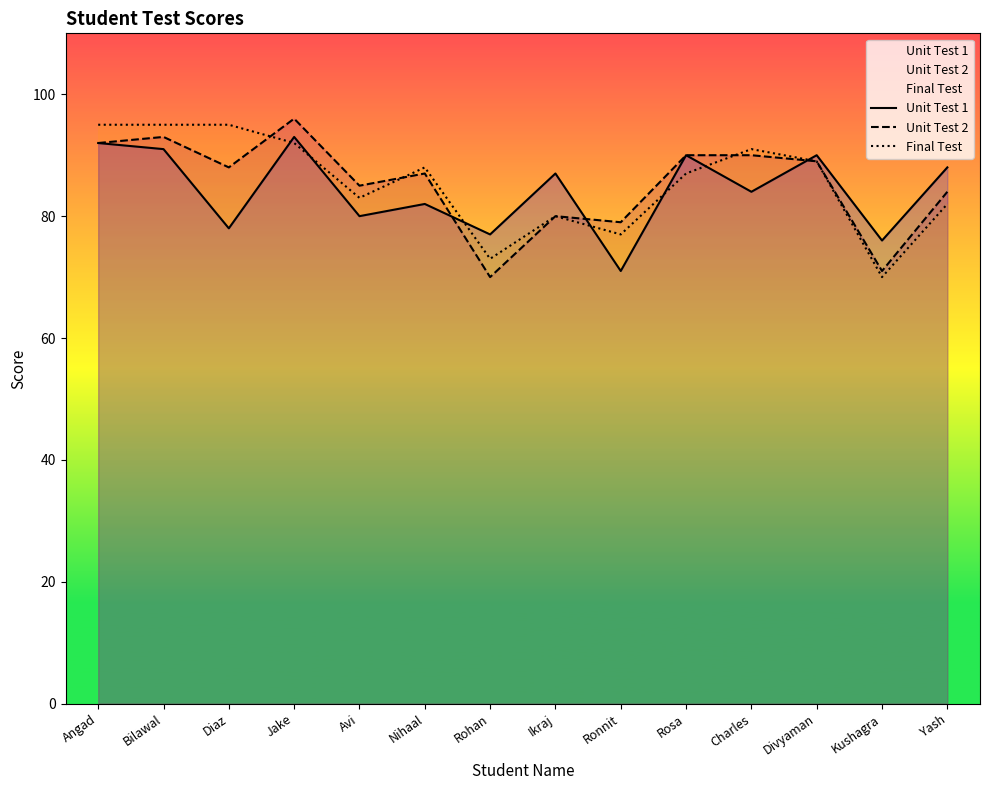

List the labels in order of Unit Test 1 value, smallest first.

Ronnit, Kushagra, Rohan, Diaz, Avi, Nihaal, Charles, Ikraj, Yash, Rosa, Divyaman, Bilawal, Angad, Jake